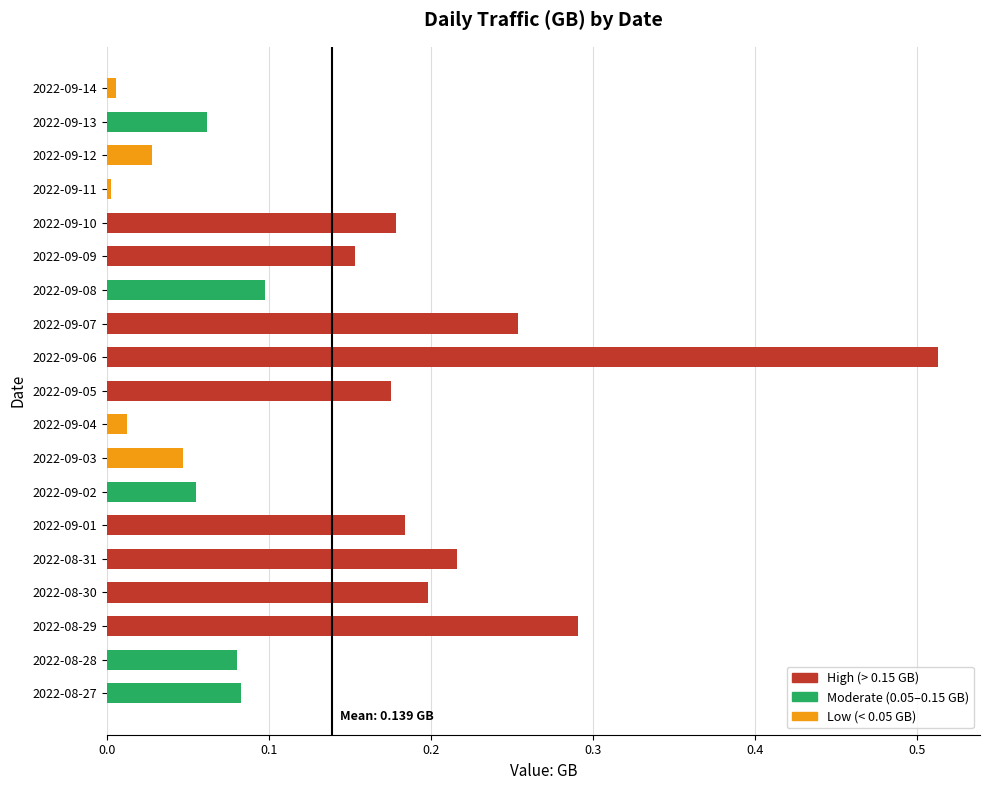

What is the sum of the values at 2022-09-01 and 2022-08-31?

0.4